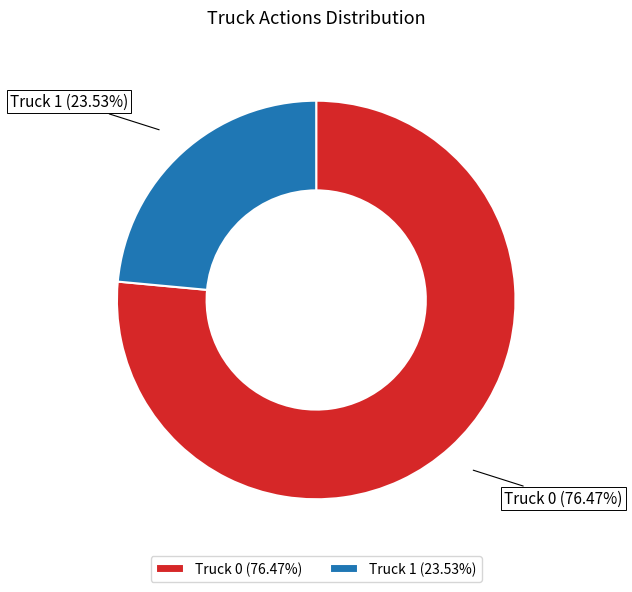

To the nearest percent, what is the combined percentage of Truck 0 and Truck 1?

100%